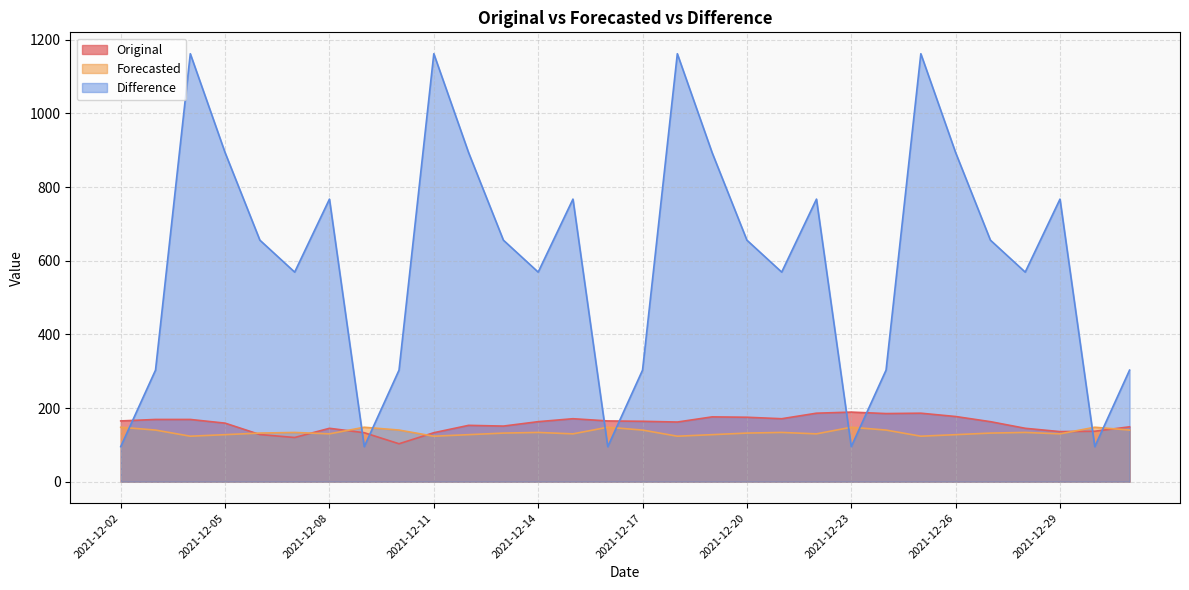

True or false: Original has a value of 255.8 at 2021-12-12.

False